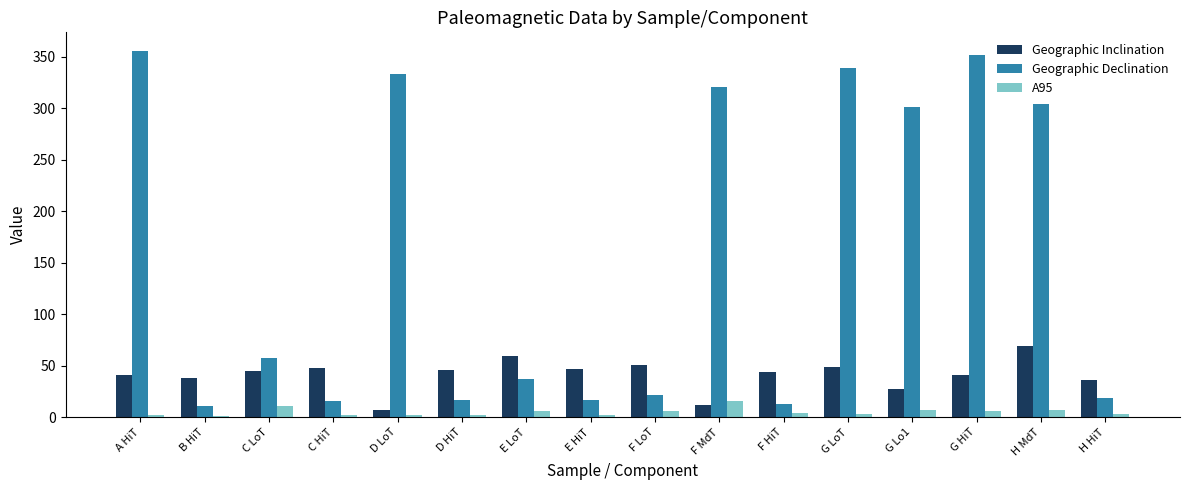

Which series has the largest total across all categories?

Geographic Declination